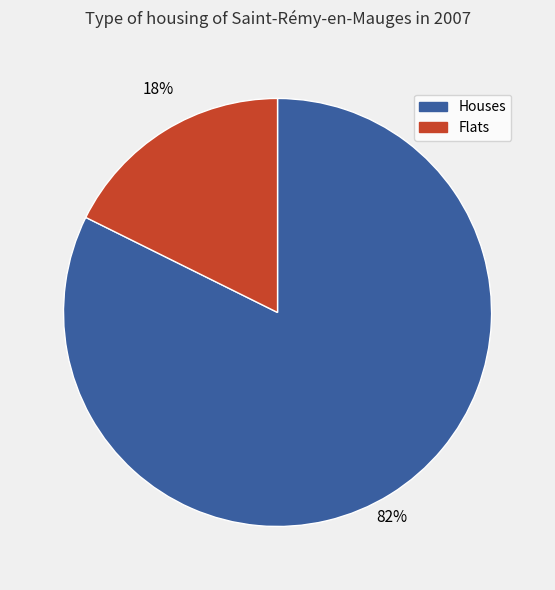

Does any single category account for the majority?

Yes